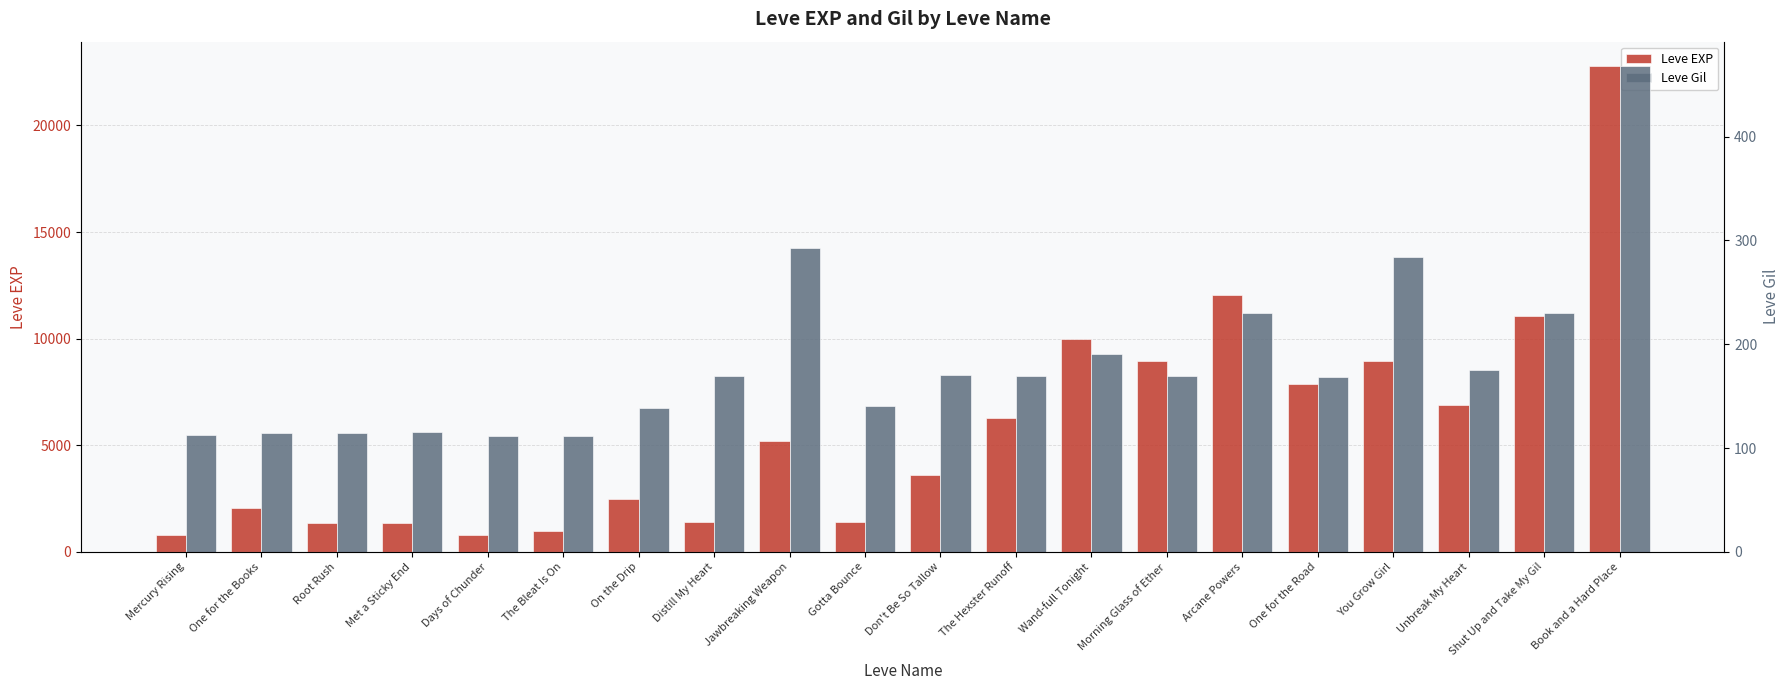

How many bars are there in each group?

2